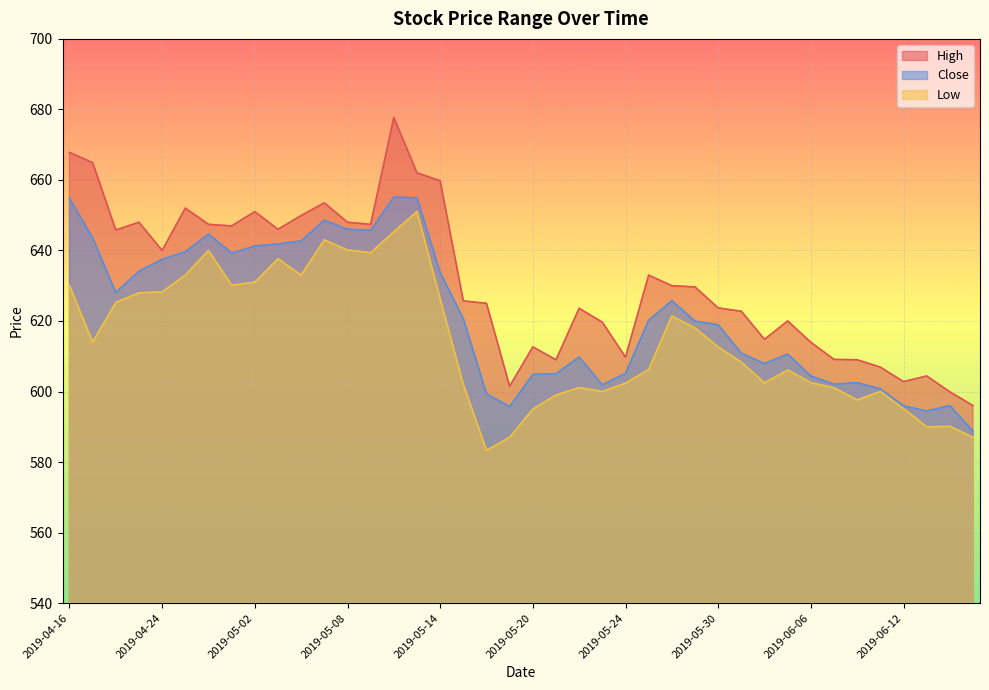

The Low series shows 393.0 at 2019-06-11. True or false?

False